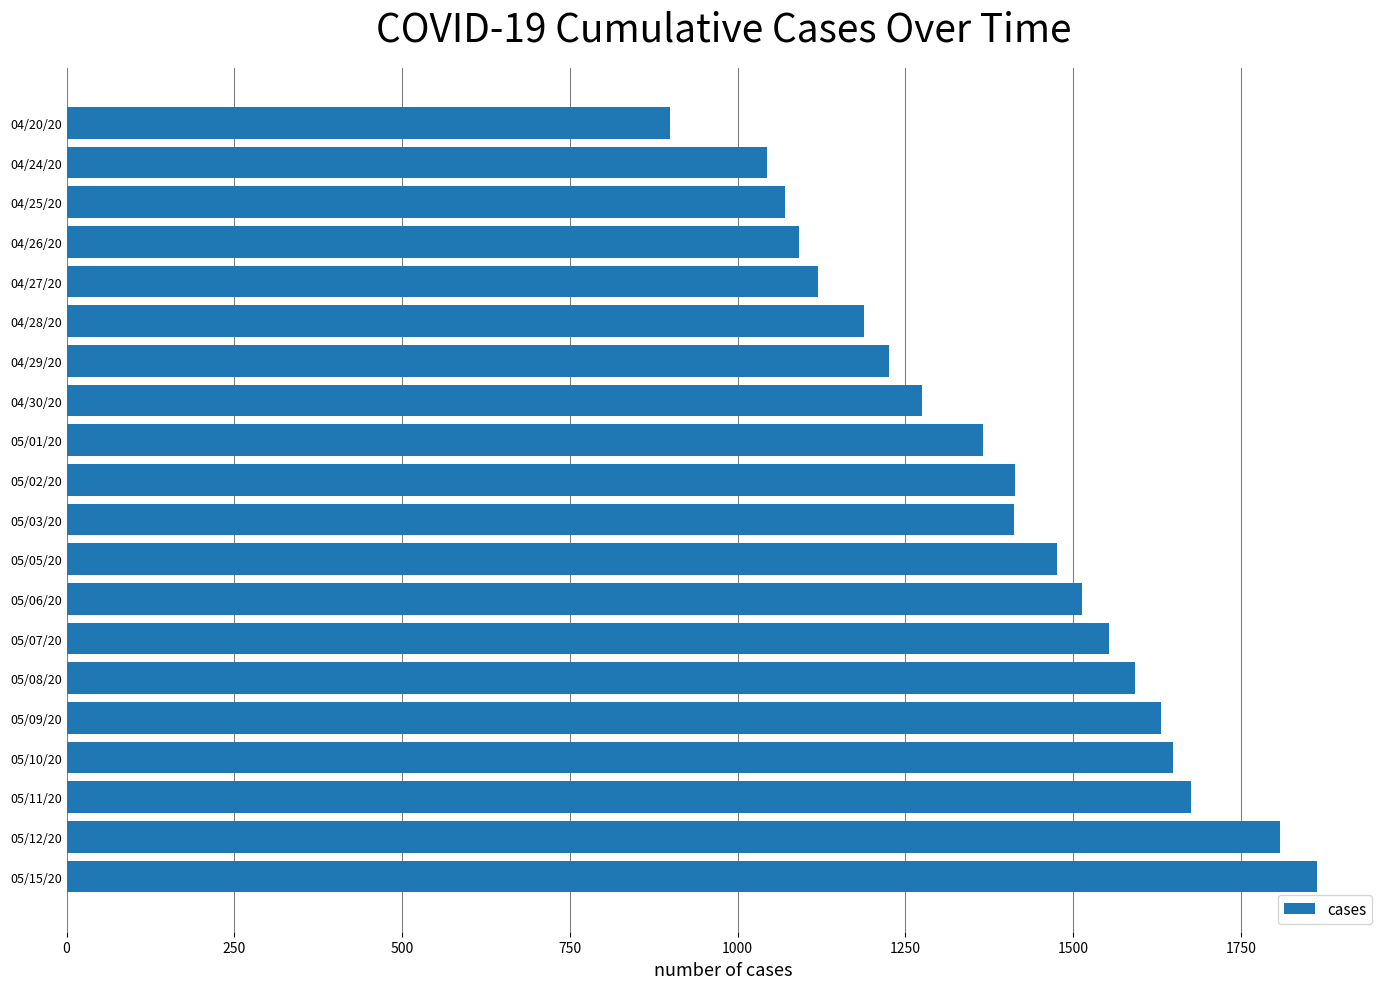

What value does the data have at 05/05/20, to the nearest 100?

1500